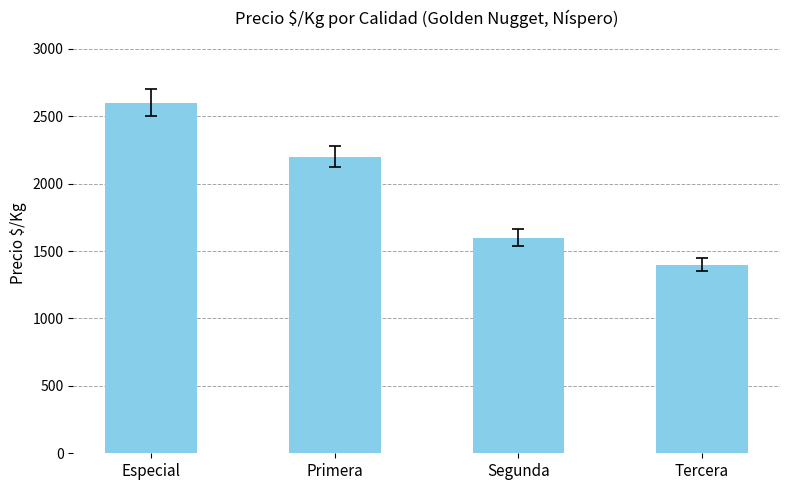

List the labels in order of value, smallest first.

Tercera, Segunda, Primera, Especial